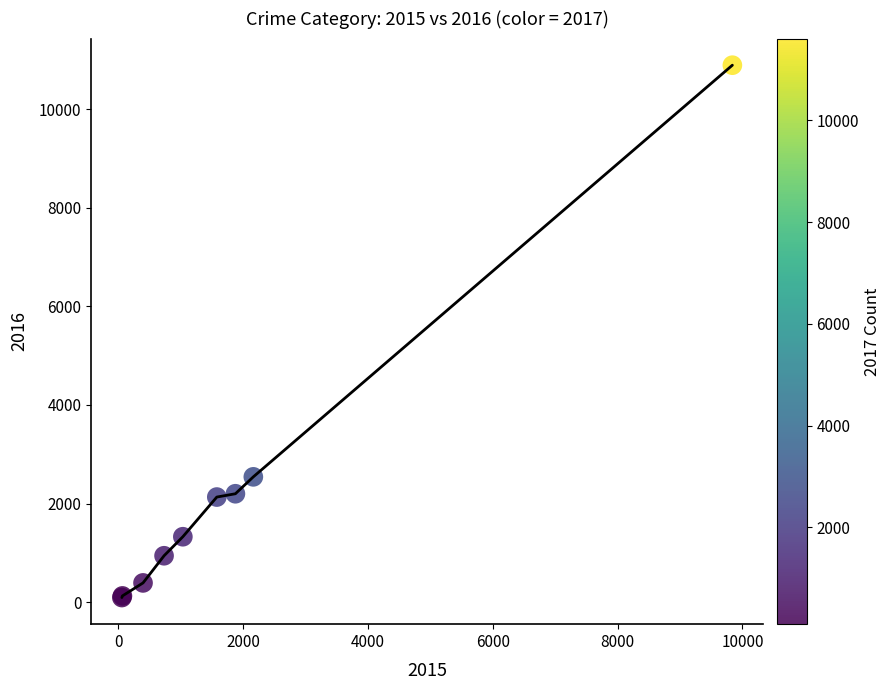

What Y value in the scatter plot is closest to 5493?

2542